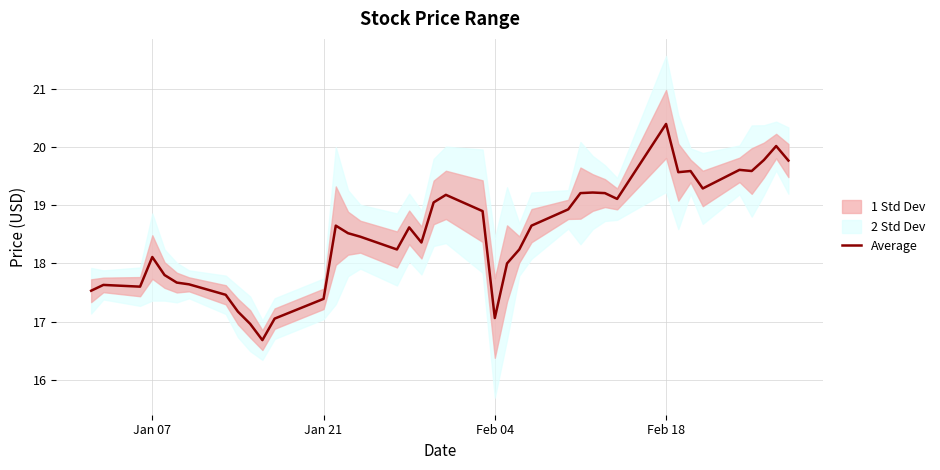

How many interior local valleys (lower than both neighbors) does the data have?

9